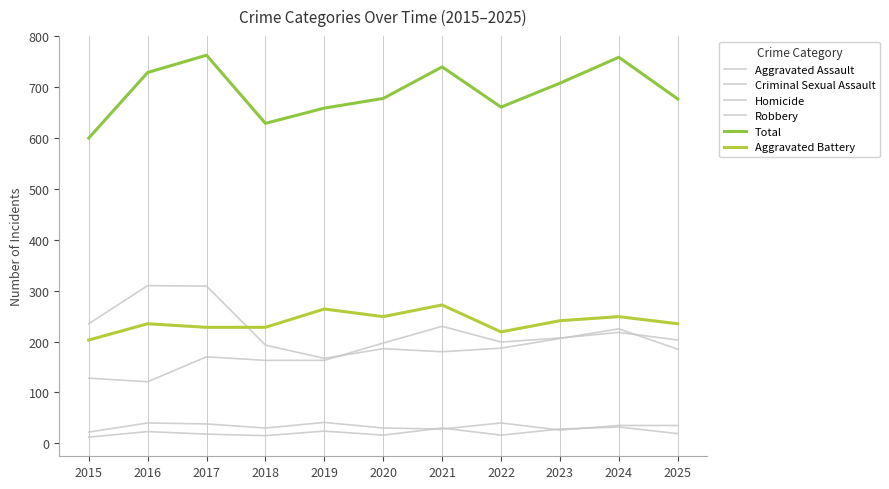

What is the maximum value shown in the chart?

763